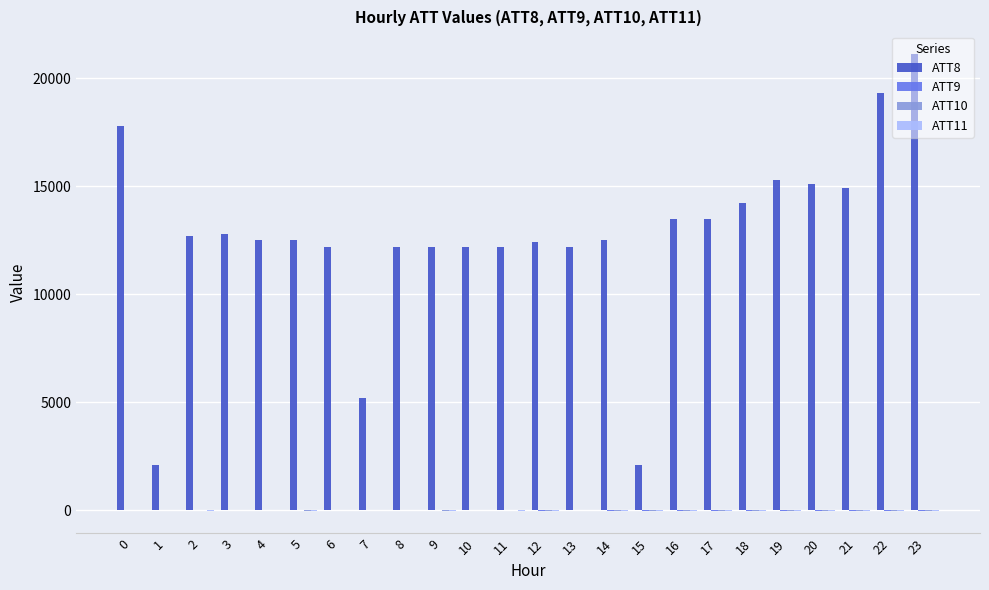

What is the greatest value displayed?

21100.0